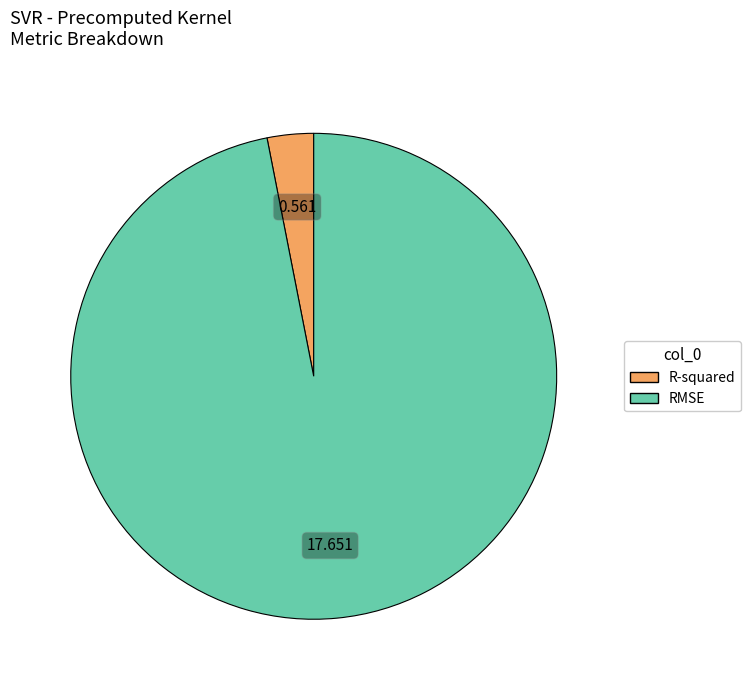

Rank the categories by value from lowest to highest.

R-squared, RMSE